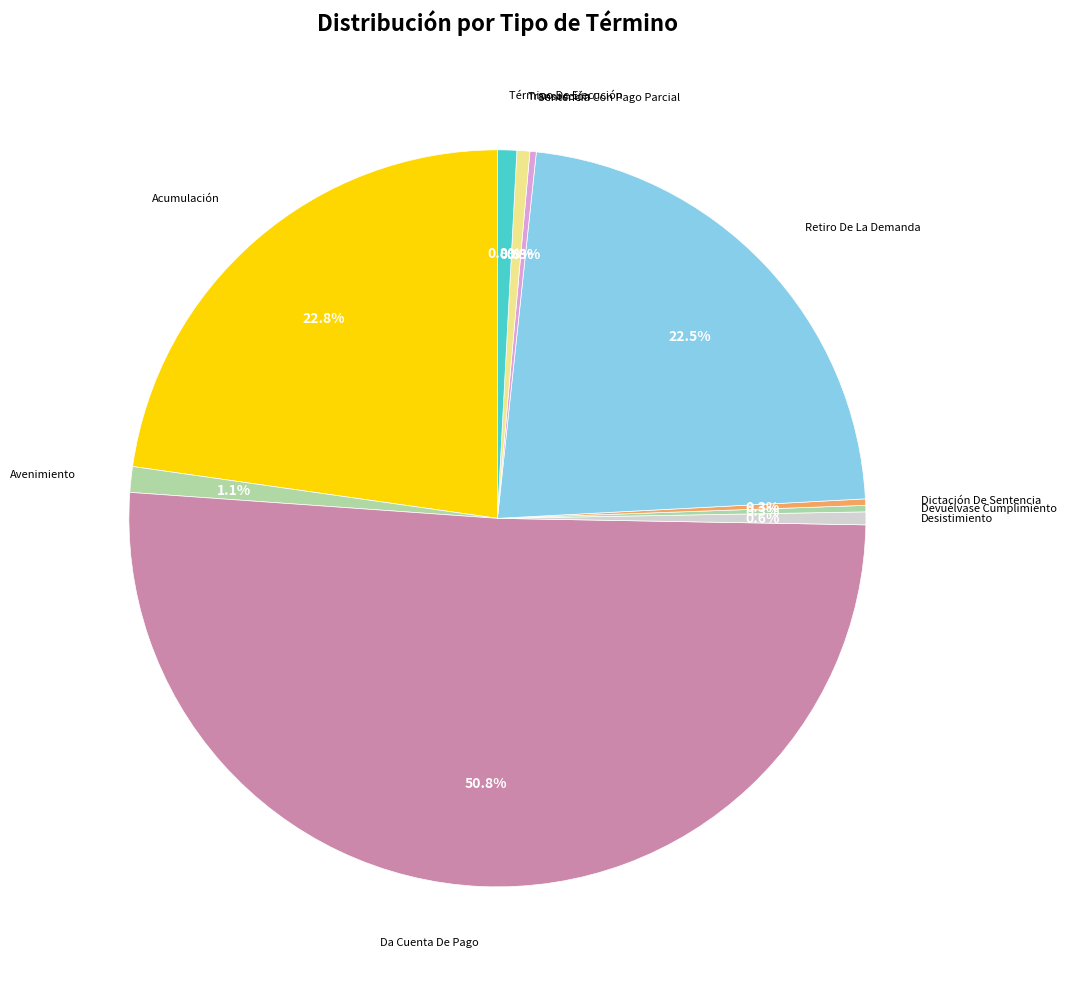

What is the largest slice in the pie chart?

Da Cuenta De Pago